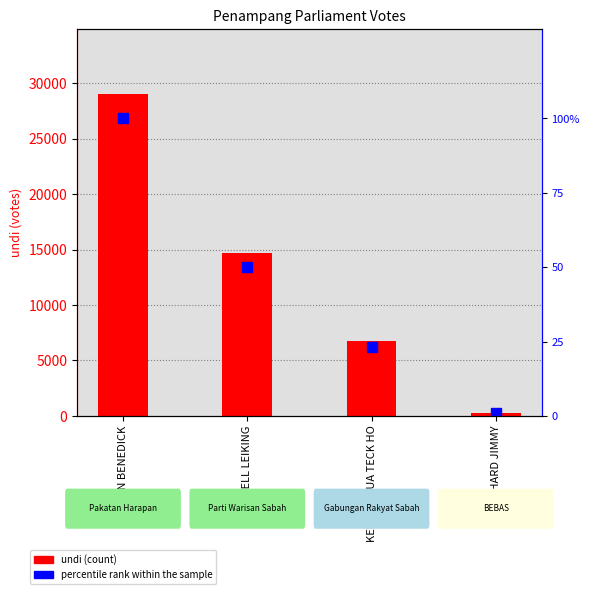

What is the spread (max minus min) of values at DARELL LEIKING?

14606